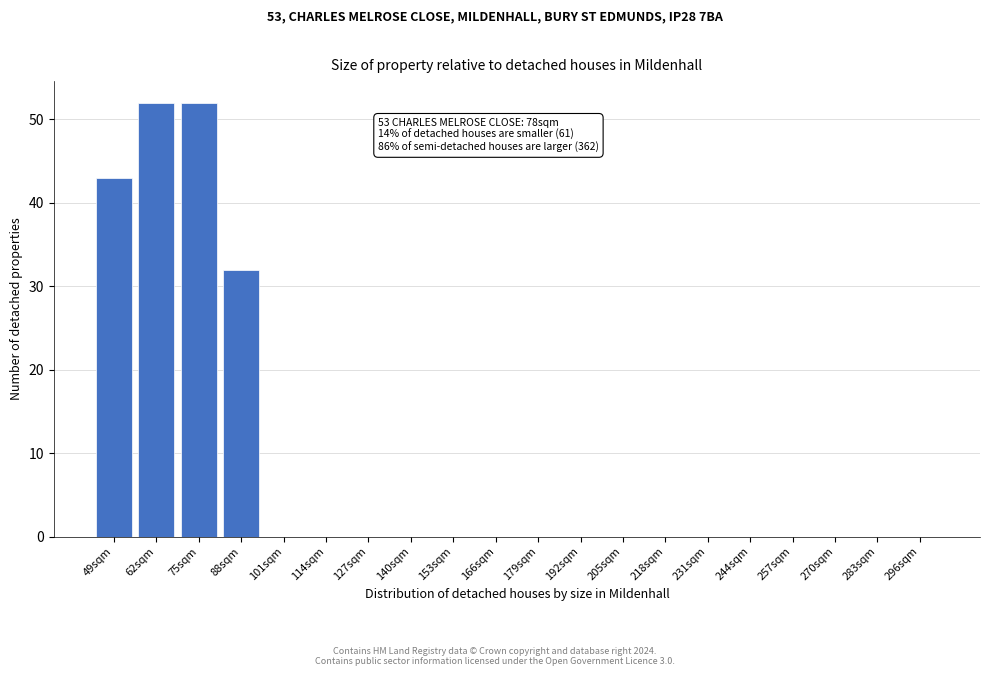

Reading right to left, transcribe all the data shown in this chart.

296sqm=0	283sqm=0	270sqm=0	257sqm=0	244sqm=0	231sqm=0	218sqm=0	205sqm=0	192sqm=0	179sqm=0	166sqm=0	153sqm=0	140sqm=0	127sqm=0	114sqm=0	101sqm=0	88sqm=32	75sqm=52	62sqm=52	49sqm=43